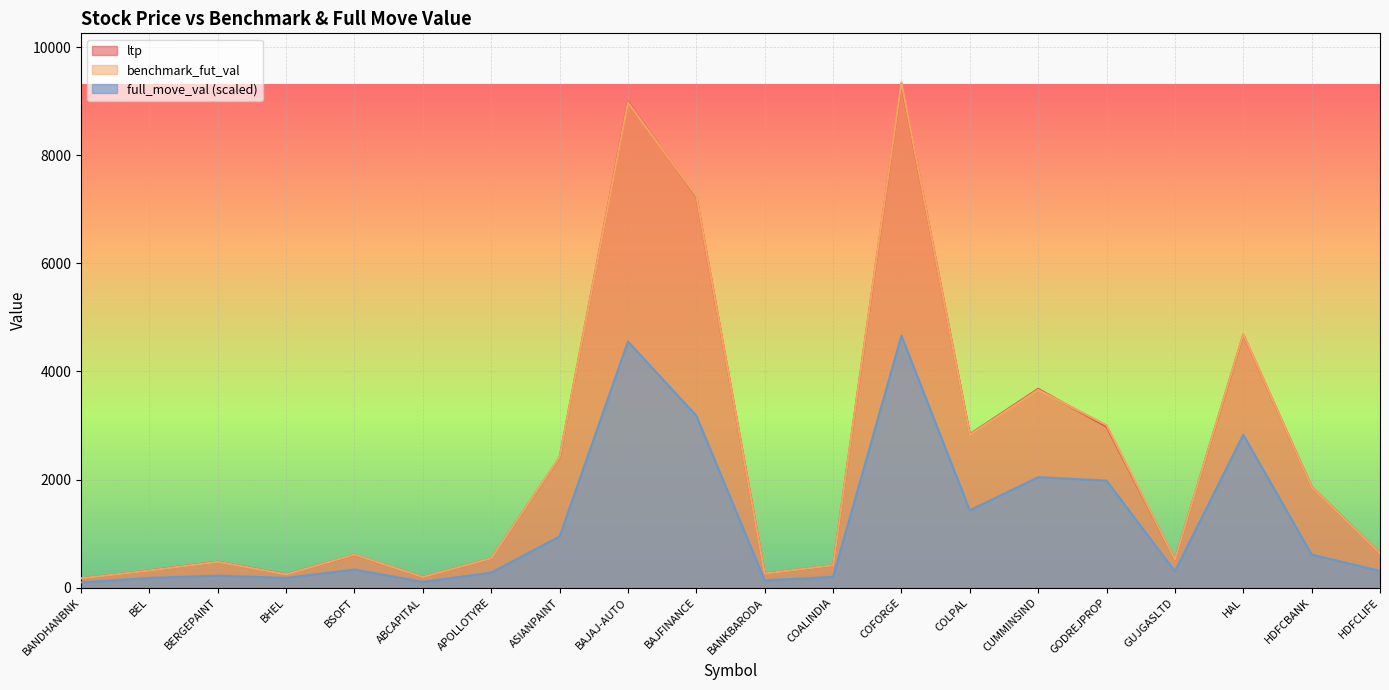

In full_move_val, how many points are higher than both neighbors (excluding endpoints)?

6